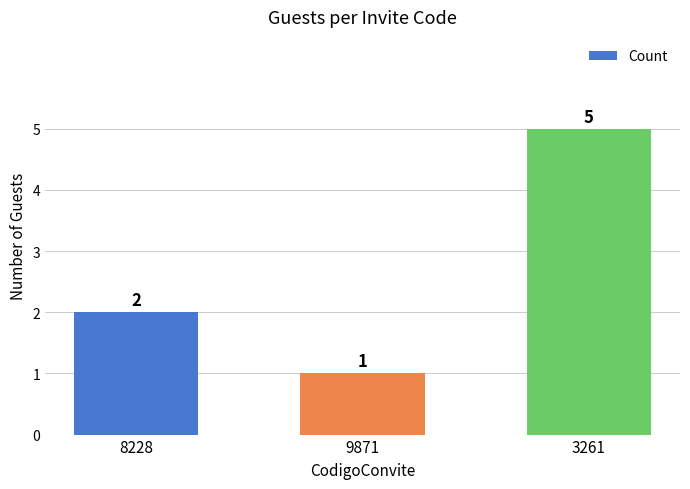

Reading left to right, transcribe all the data shown in this chart.

2	1	5